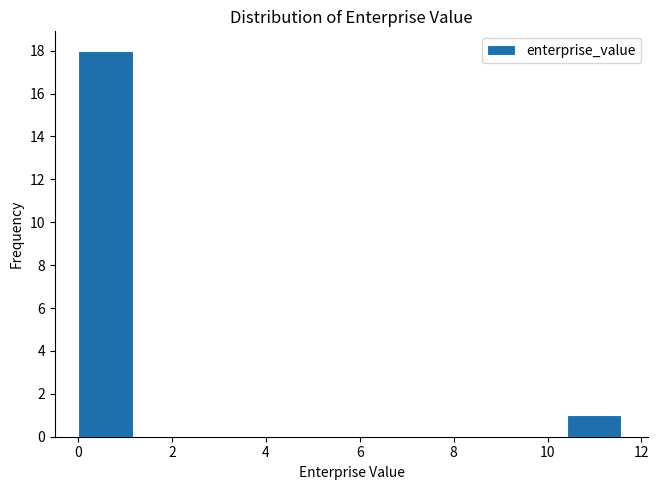

What is the height of the bar covering 10.4 to 11.6 on the x-axis? Neither the bar edges nor the heights are printed on the chart, so give them approximately, as read against the axes.

1